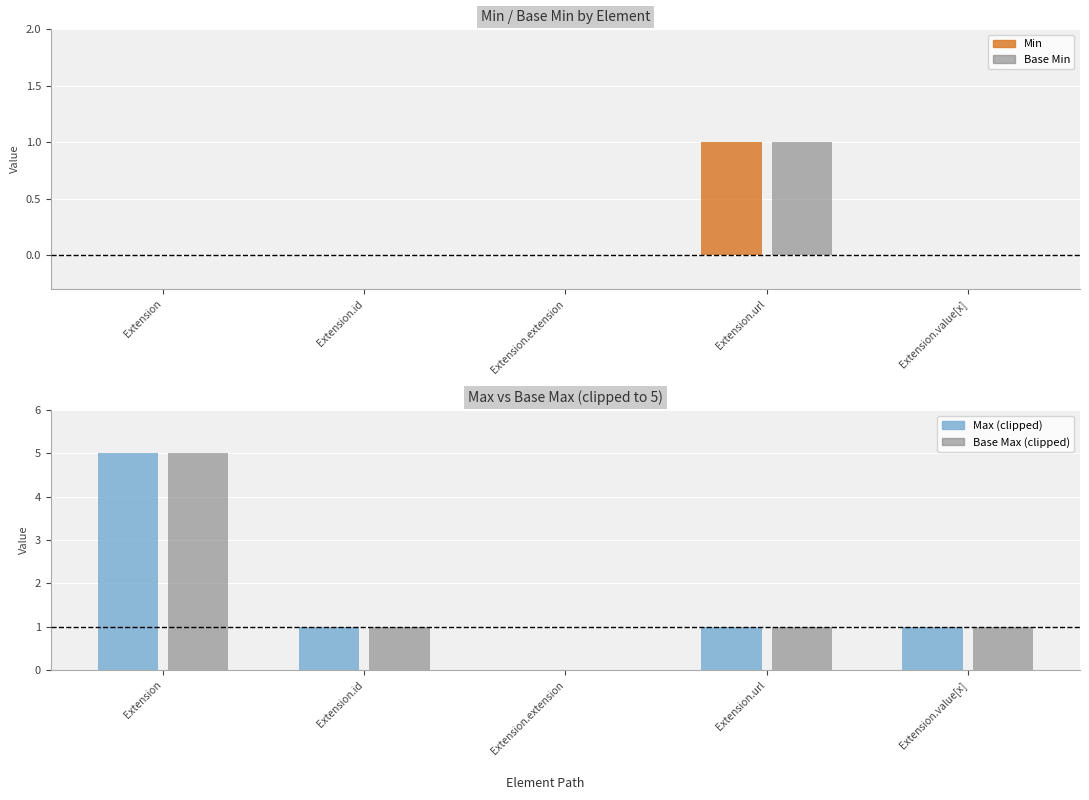

At which category is the sum across all series the highest?

Extension